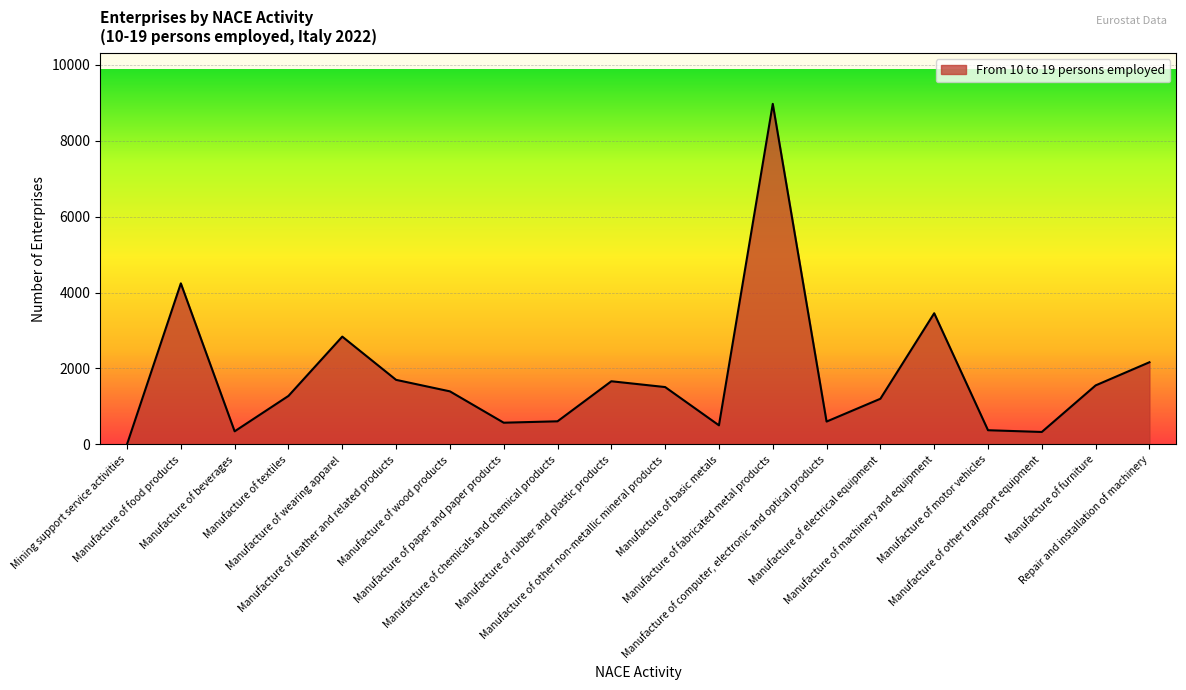

Does the chart display data point markers on the line(s)?

No